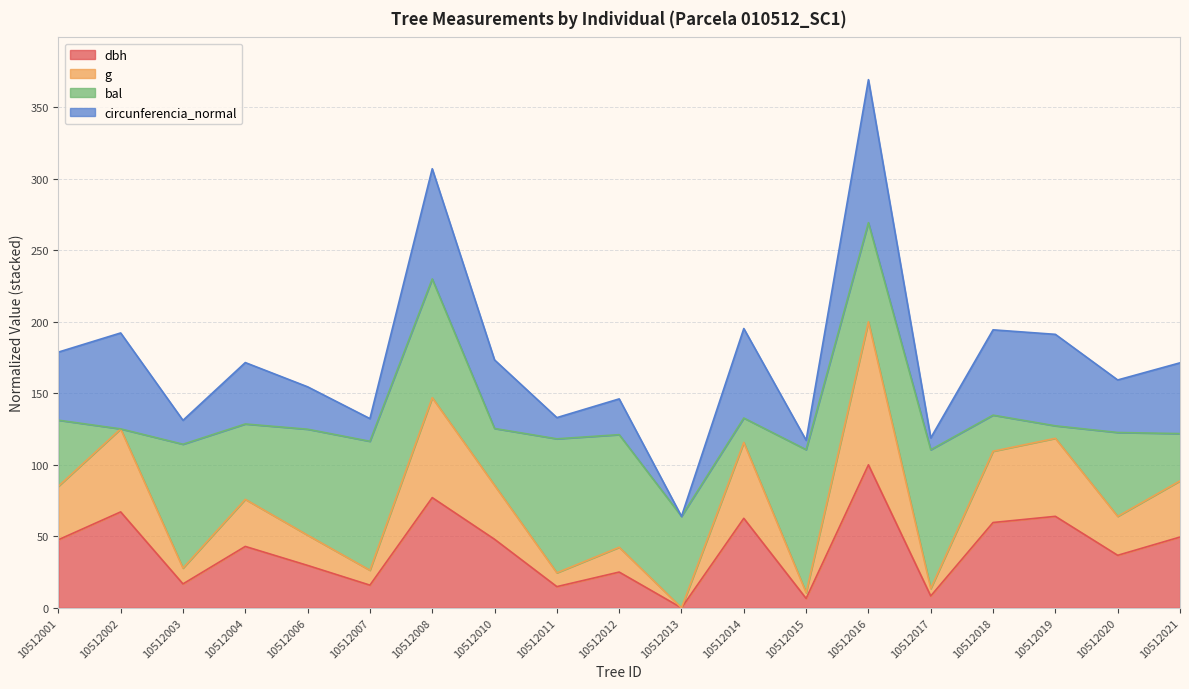

What are all the series names shown in the legend?

dbh, g, bal, circunferencia_normal